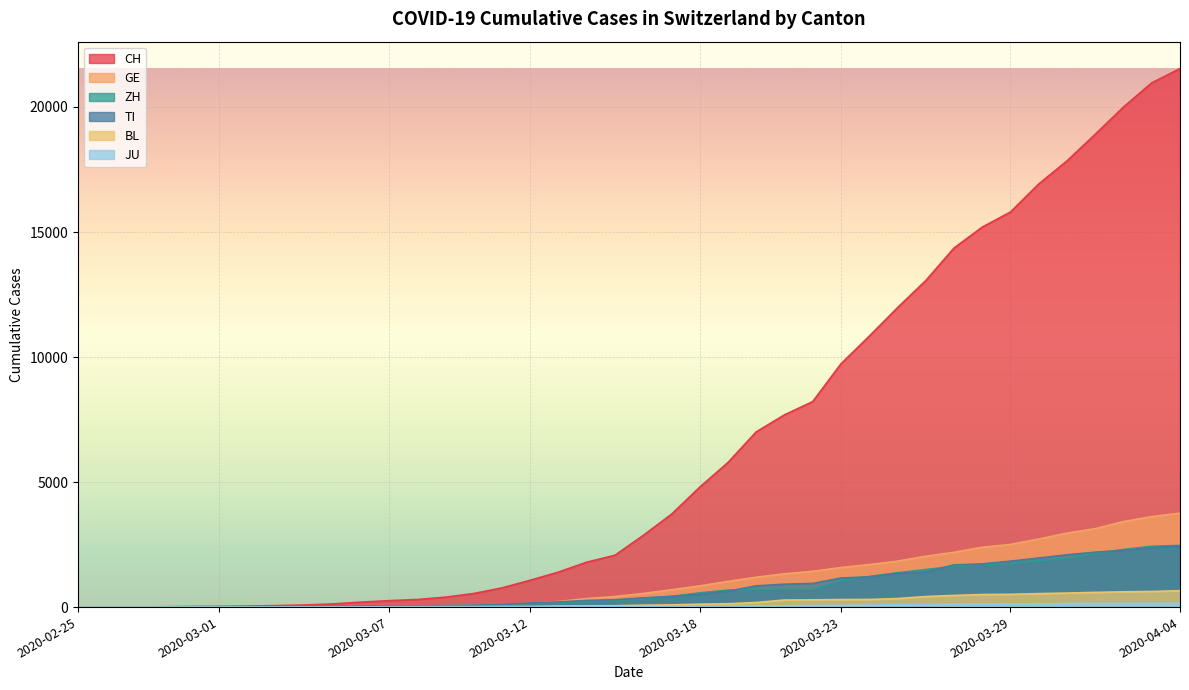

What is the value of the CH point at the 32nd from the left?

14356